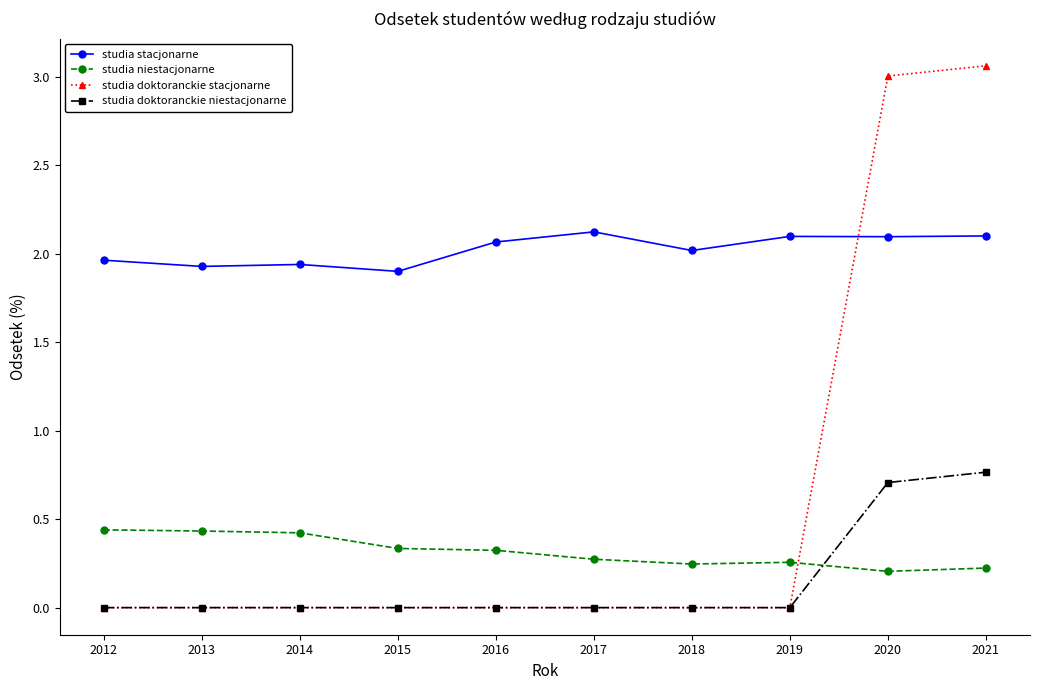

True or false: studia doktoranckie niestacjonarne and studia stacjonarne cross at least once.

False